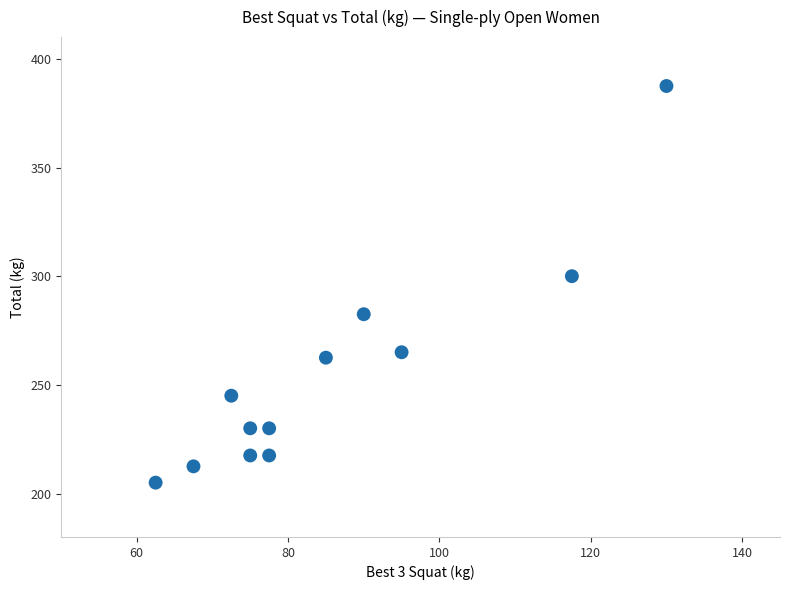

What is the range of X values (max minus min)?

67.5